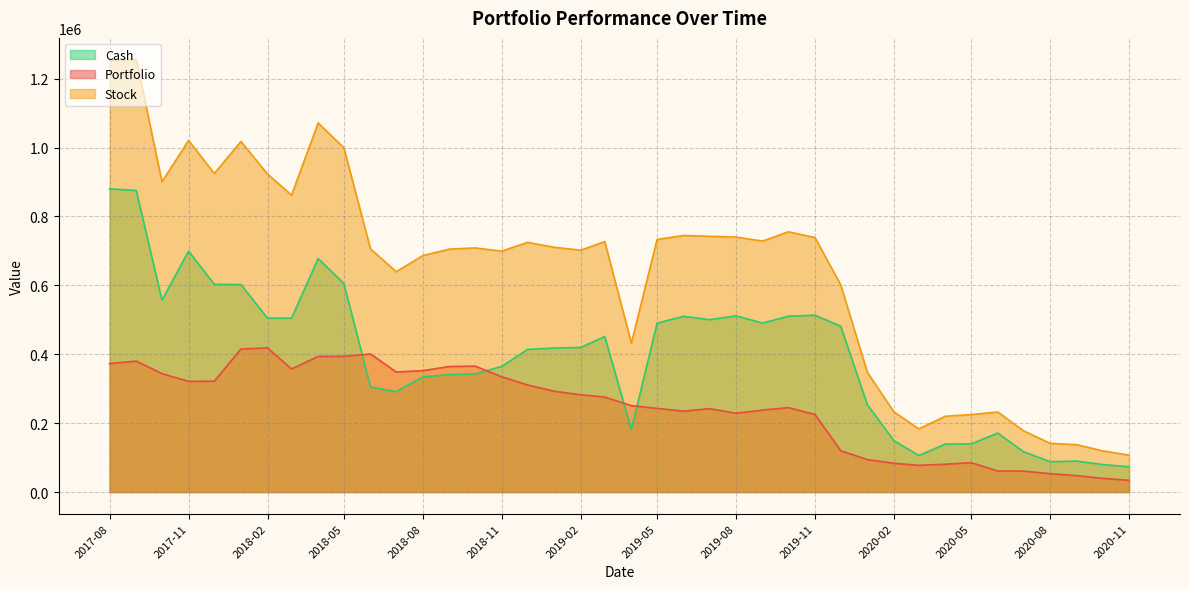

How many values in the Portfolio series are below 275594?

20